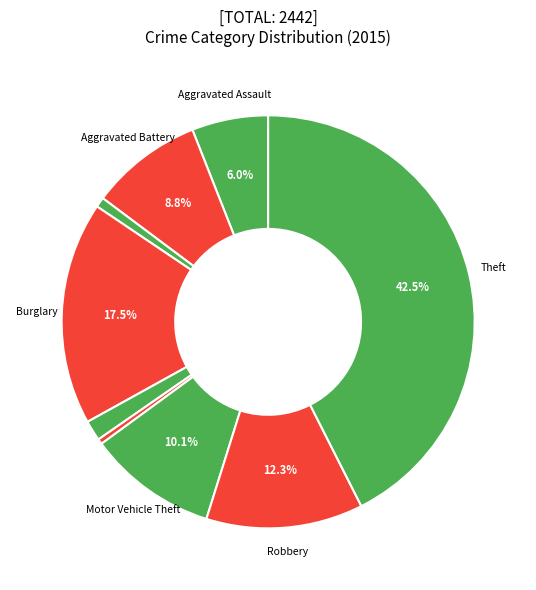

Is there a majority slice in this chart?

No